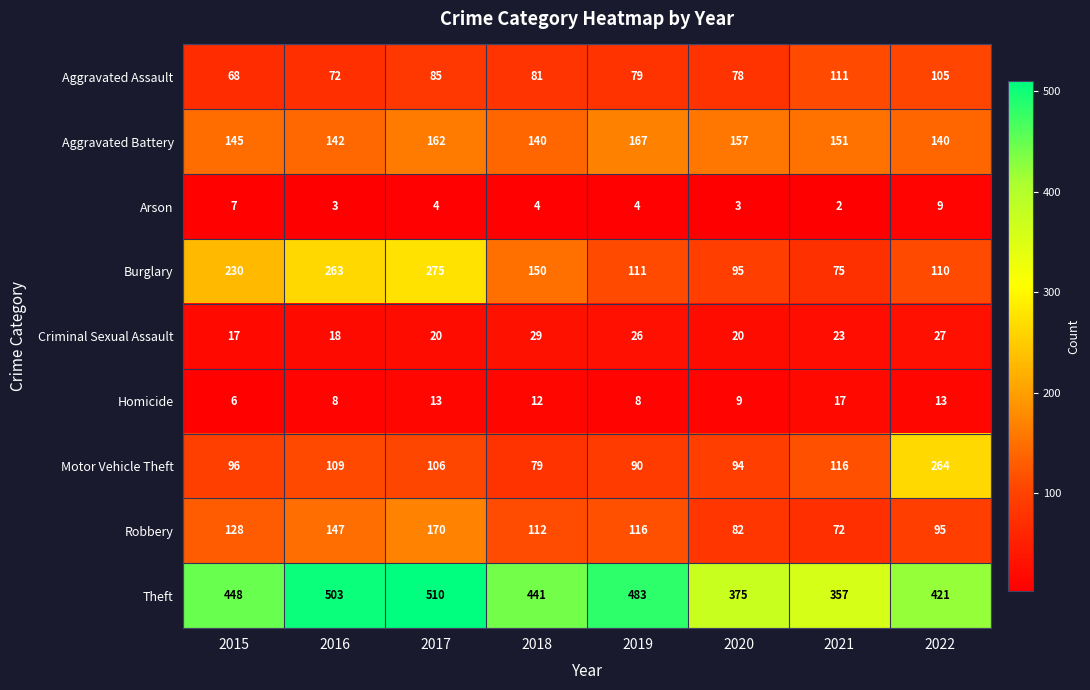

Which category has the lowest value across all series?

2021